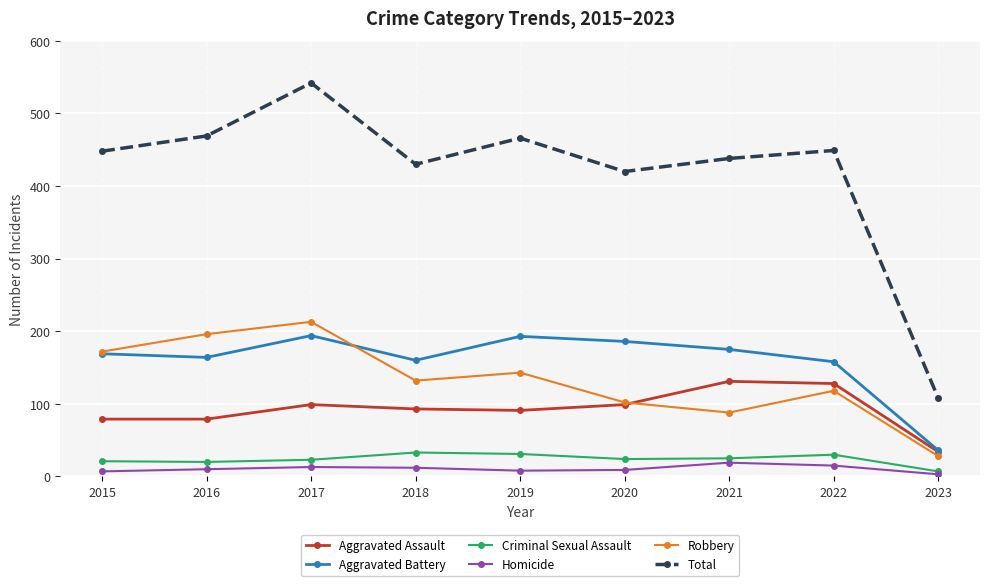

At which category does Total reach its first local valley?

2018